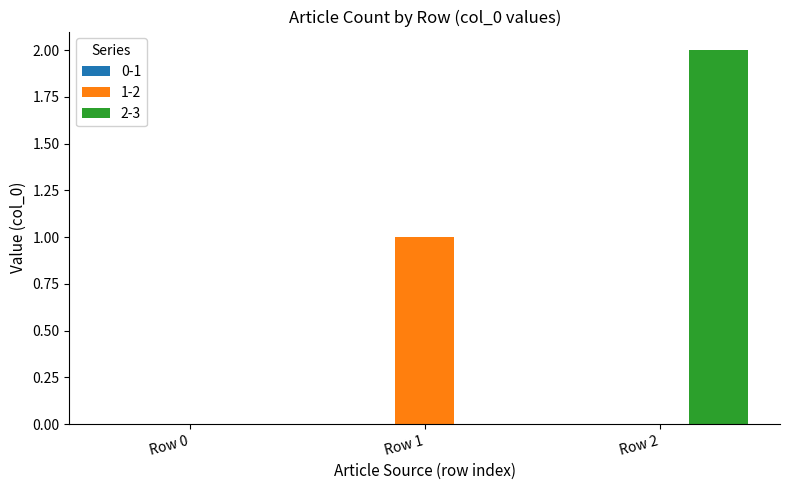

True or false: 2-3 has a value of 1 at Row 1.

False